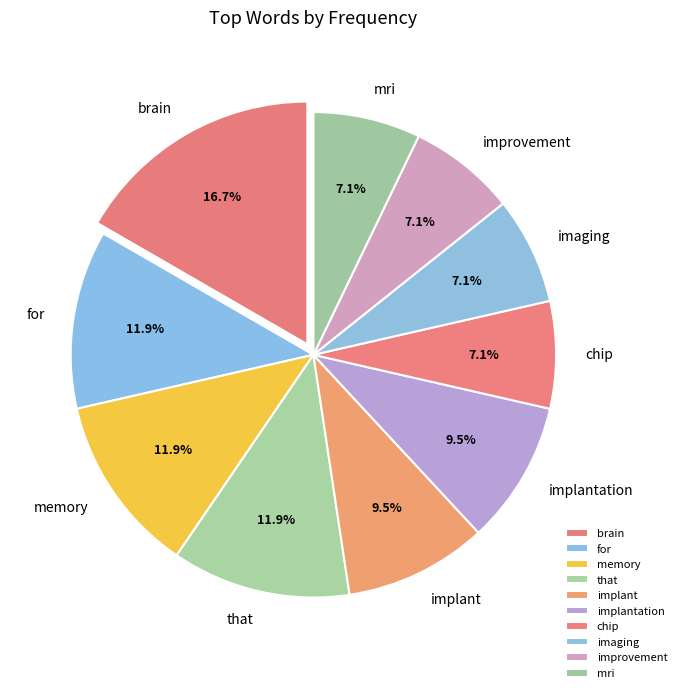

Approximately how many times larger is the value at chip compared to memory?

0.6